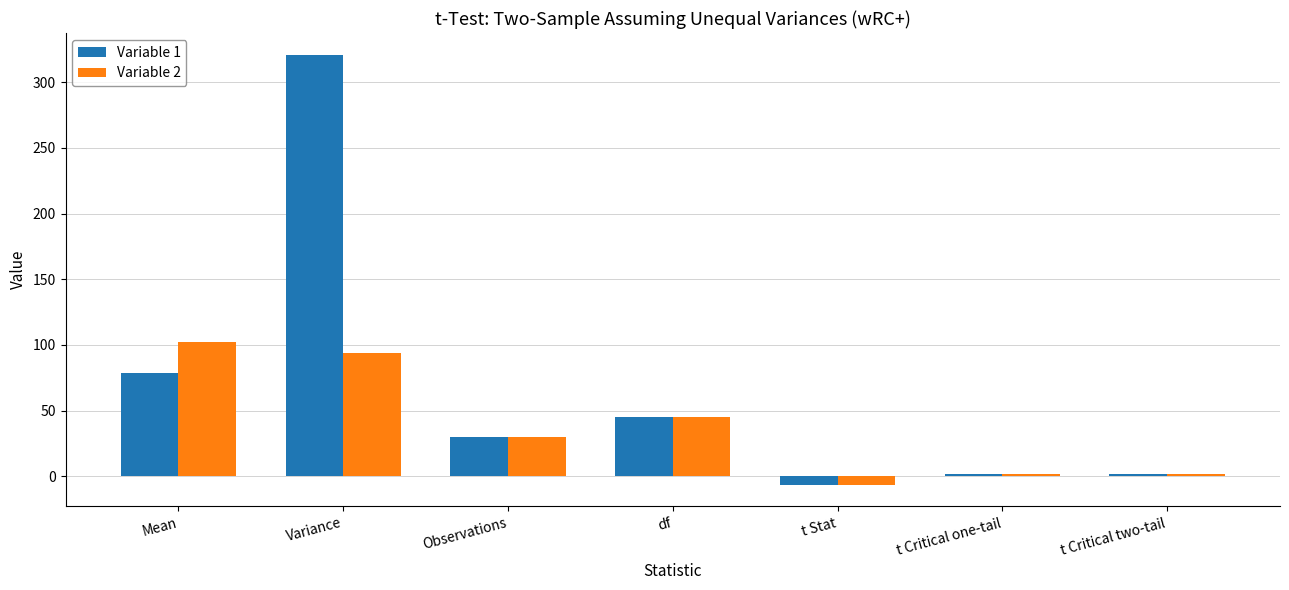

The value of Variable 2 at Observations is 18.6. True or false?

False